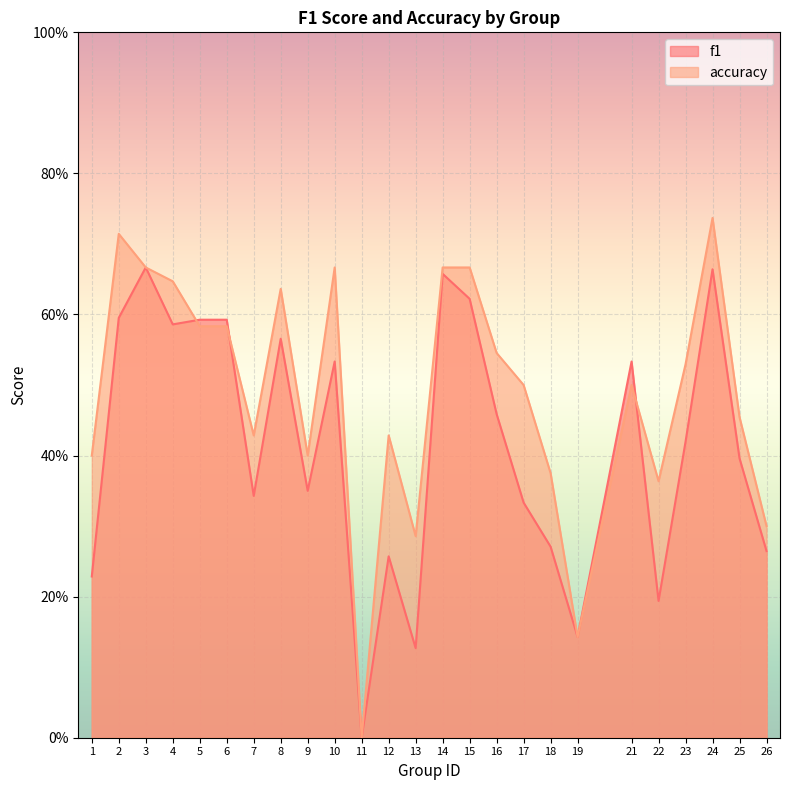

Reading left to right, what are all the values shown in this chart?

f1: 0.2	0.6	0.7	0.6	0.6	0.6	0.3	0.6	0.3	0.5	0.0	0.3	0.1	0.7	0.6	0.5	0.3	0.3	0.1	0.5	0.2	0.4	0.7	0.4	0.3
accuracy: 0.4	0.7	0.7	0.6	0.6	0.6	0.4	0.6	0.4	0.7	0.0	0.4	0.3	0.7	0.7	0.5	0.5	0.4	0.1	0.5	0.4	0.5	0.7	0.5	0.3